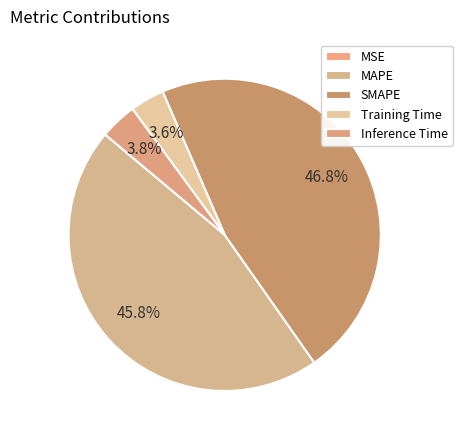

How many slices are in this pie chart?

5